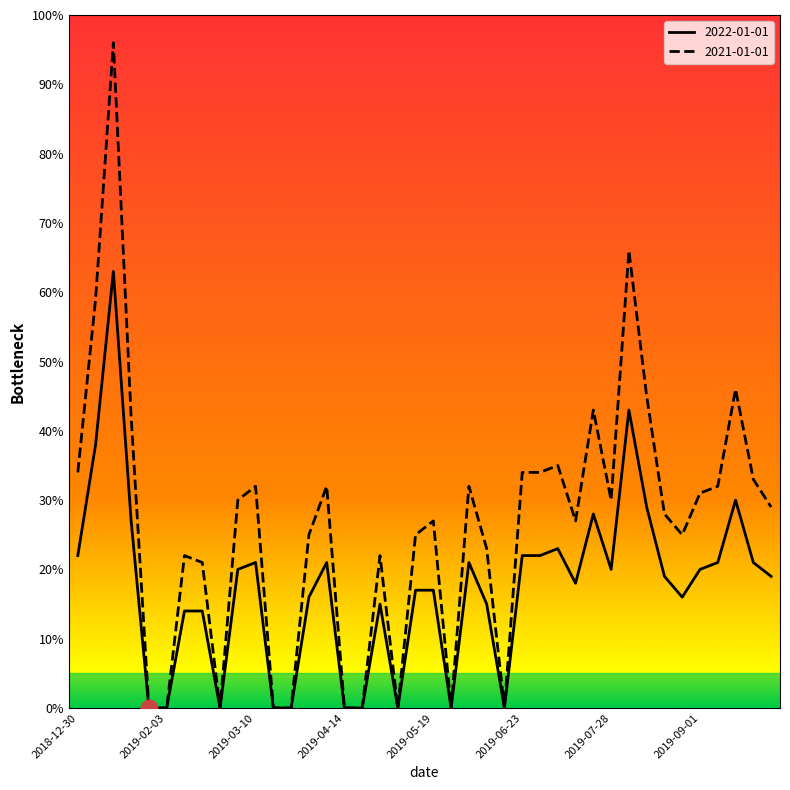

Which series has the largest total across all categories?

2021-01-01